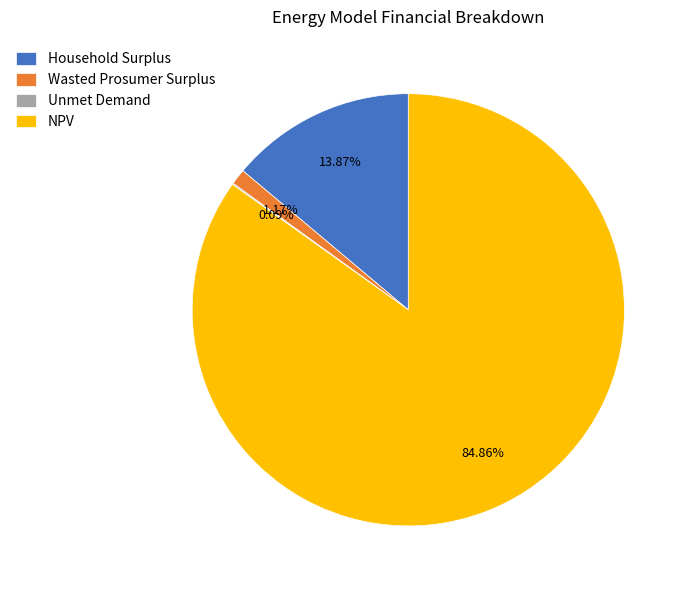

What is the largest slice in the pie chart?

NPV